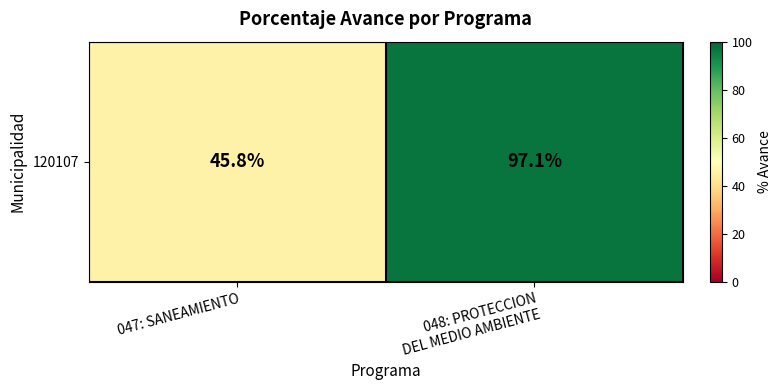

List the labels in order of value, largest first.

048: PROTECCION
DEL MEDIO AMBIENTE, 047: SANEAMIENTO